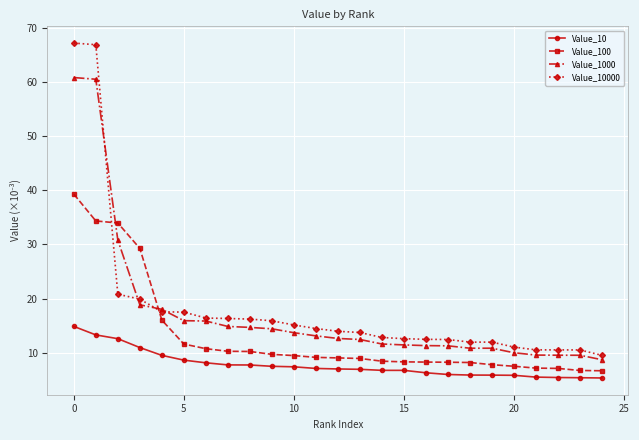

What is the minimum value shown in the chart?

5.3